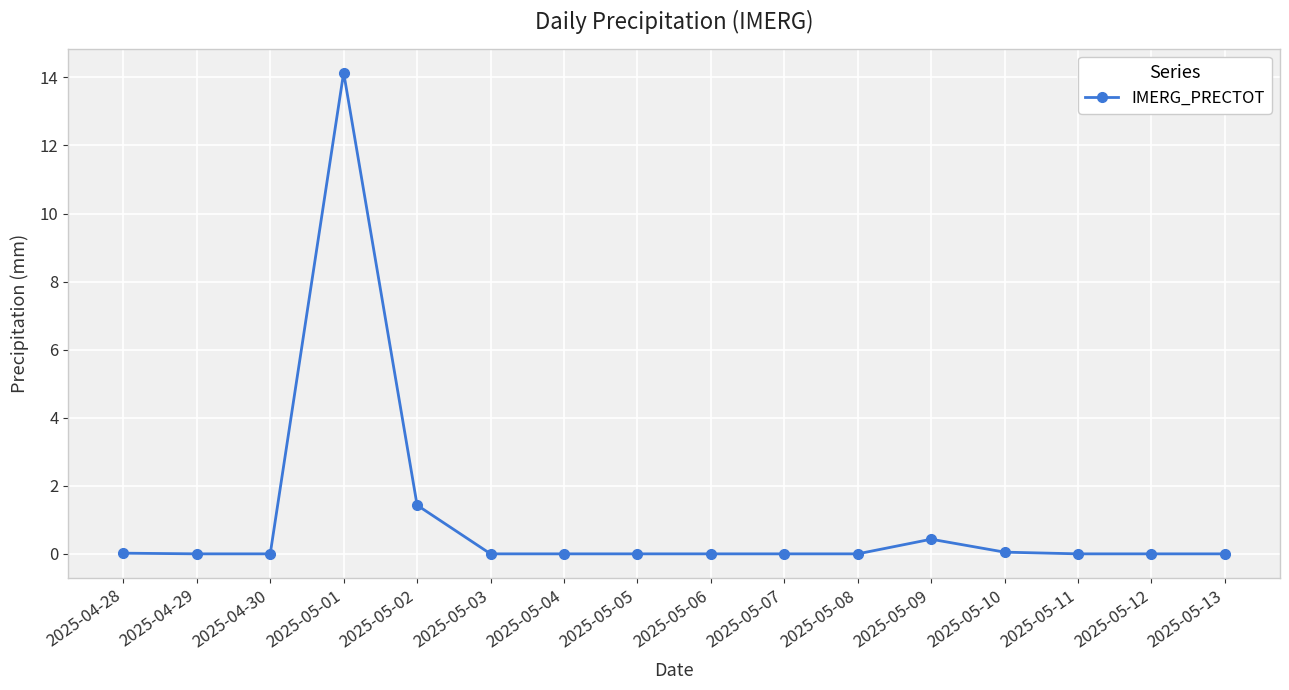

True or false: the data shows 0.4 at 2025-05-09.

True